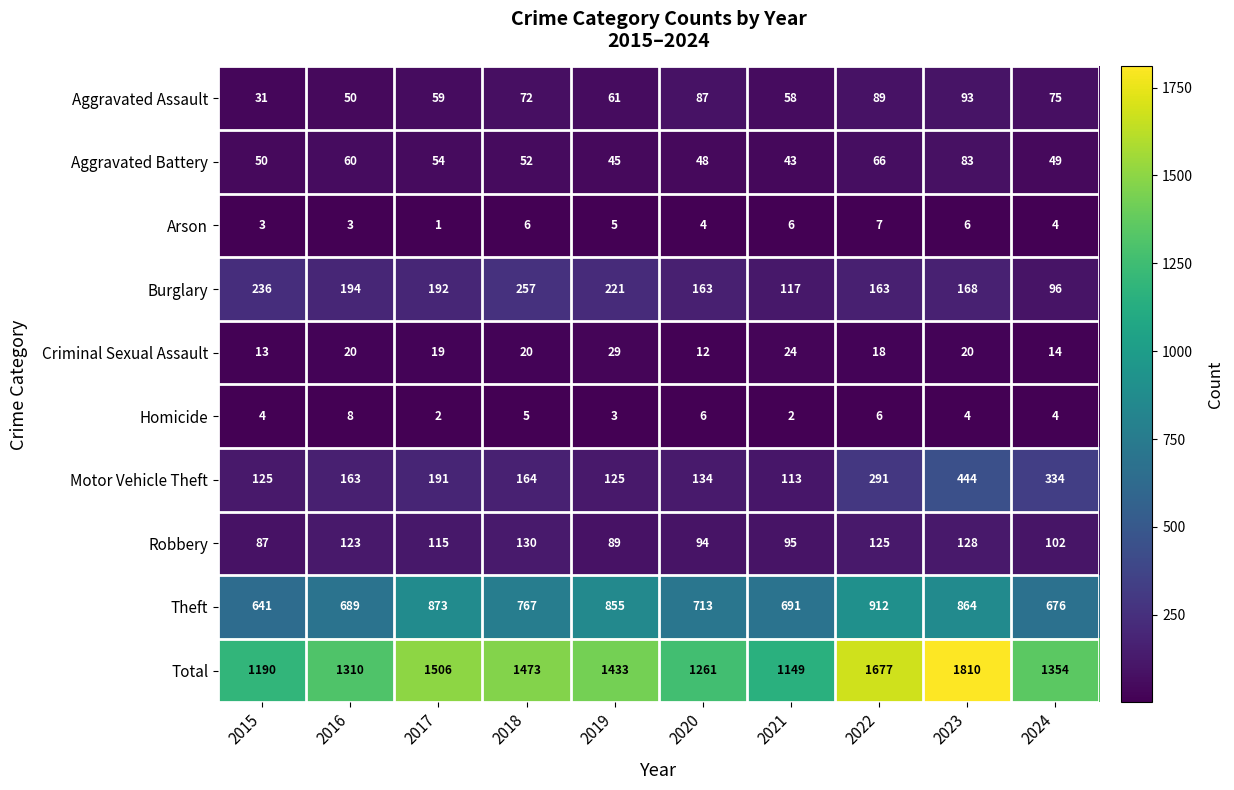

At which category does the chart reach its peak across all series?

2023